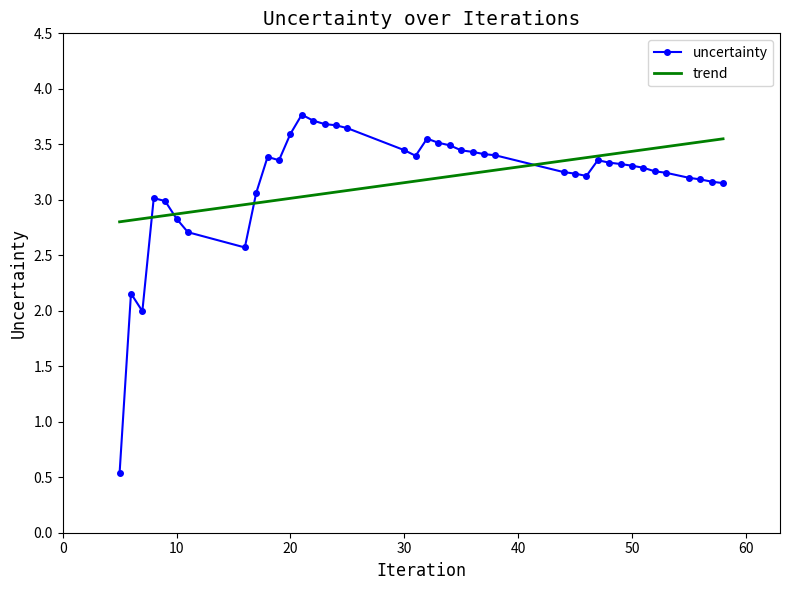

What is the minimum value shown in the chart?

0.5